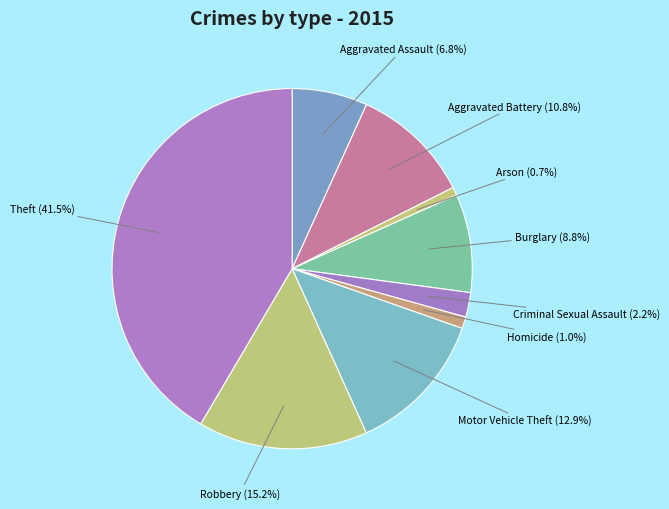

To the nearest percent, what is the difference between the largest and smallest slice percentages?

41%